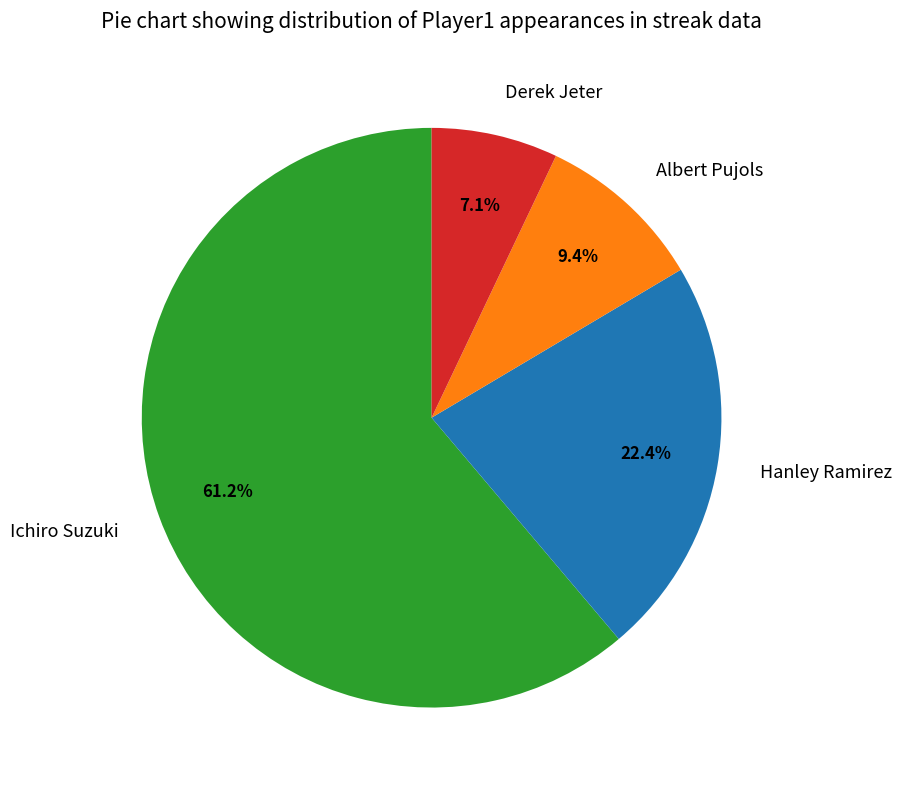

To the nearest percent, what percentage of the pie is Derek Jeter?

7%